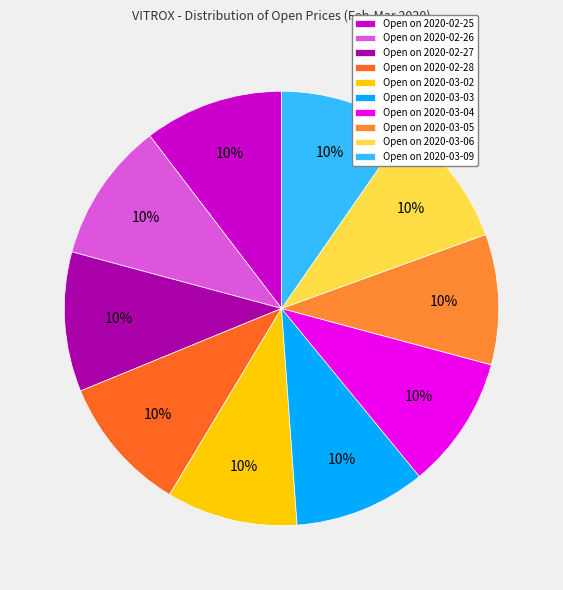

How many segments does this pie chart have?

10